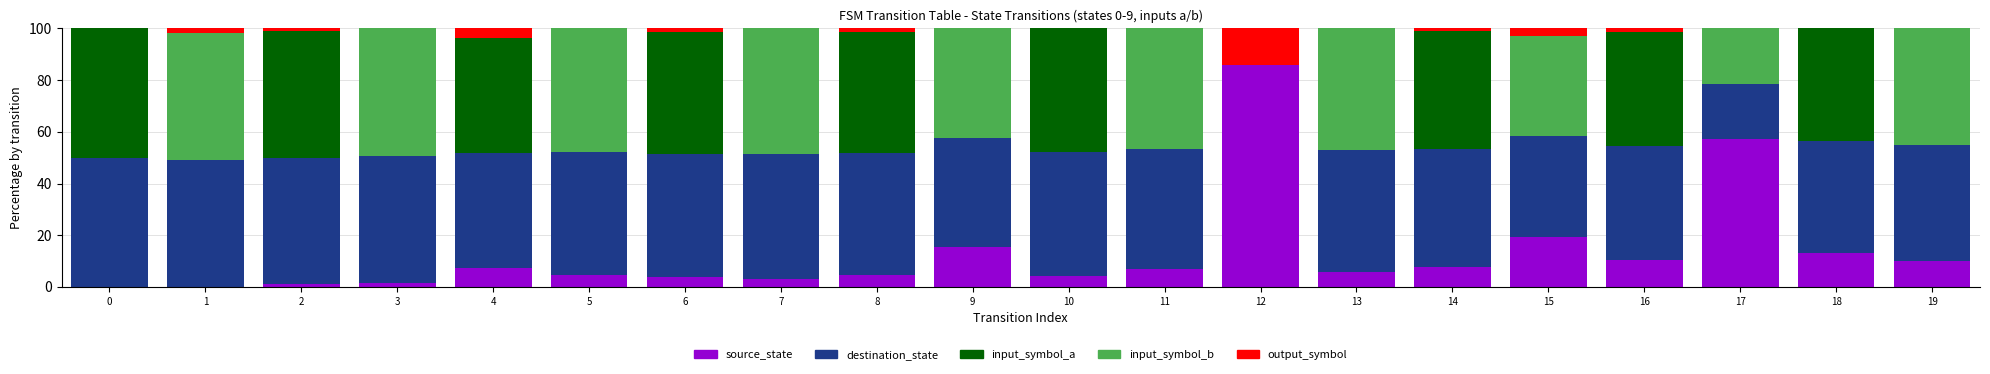

Are the bars horizontal?

No